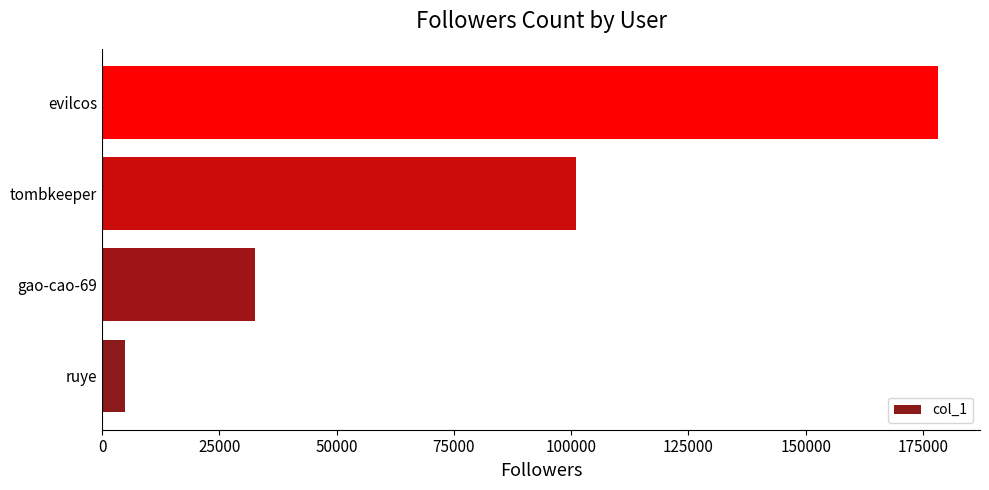

How many series are shown in this chart?

1